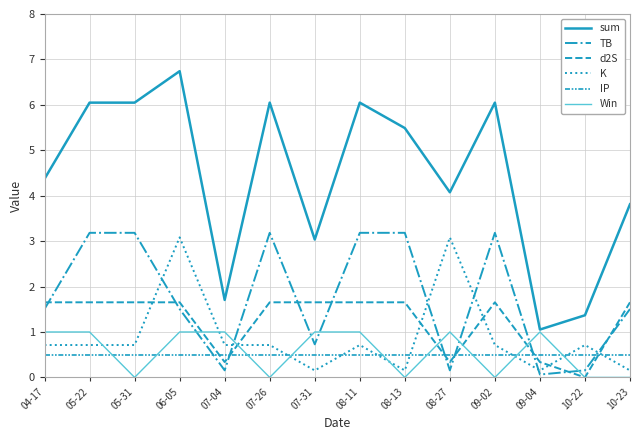

How many interior local peaks does the TB series have?

2